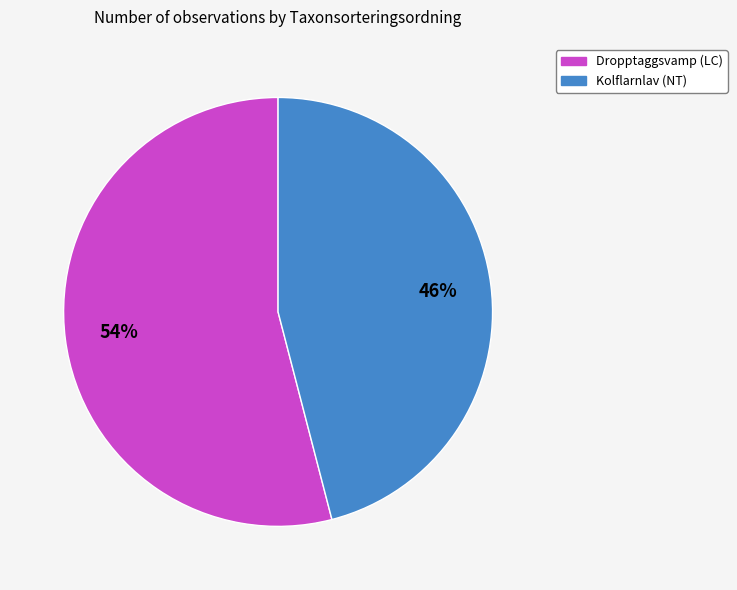

To the nearest percent, what is the difference between the Kolflarnlav (NT) and Dropptaggsvamp (LC) slice percentages?

8%